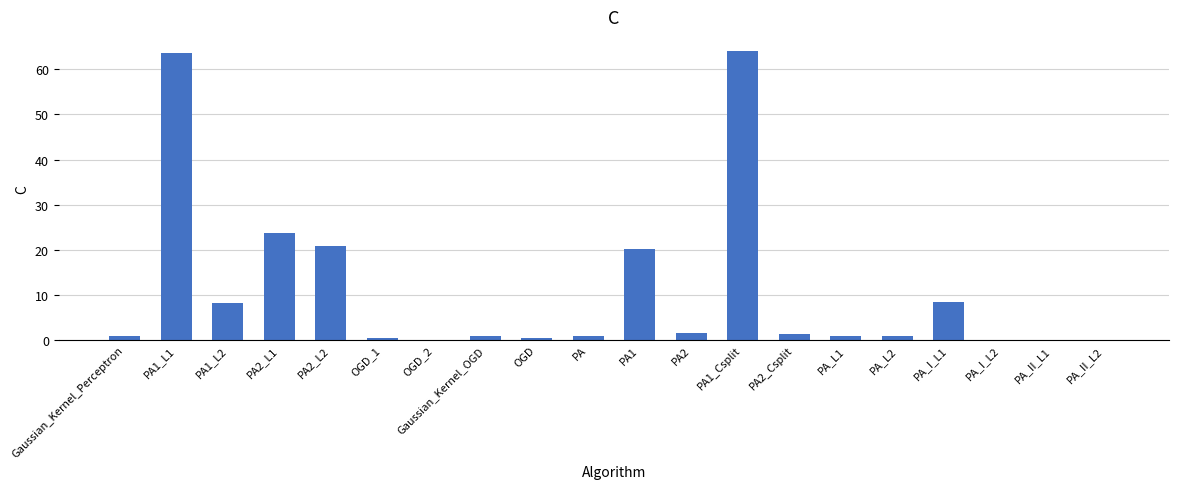

Are the bars horizontal?

No